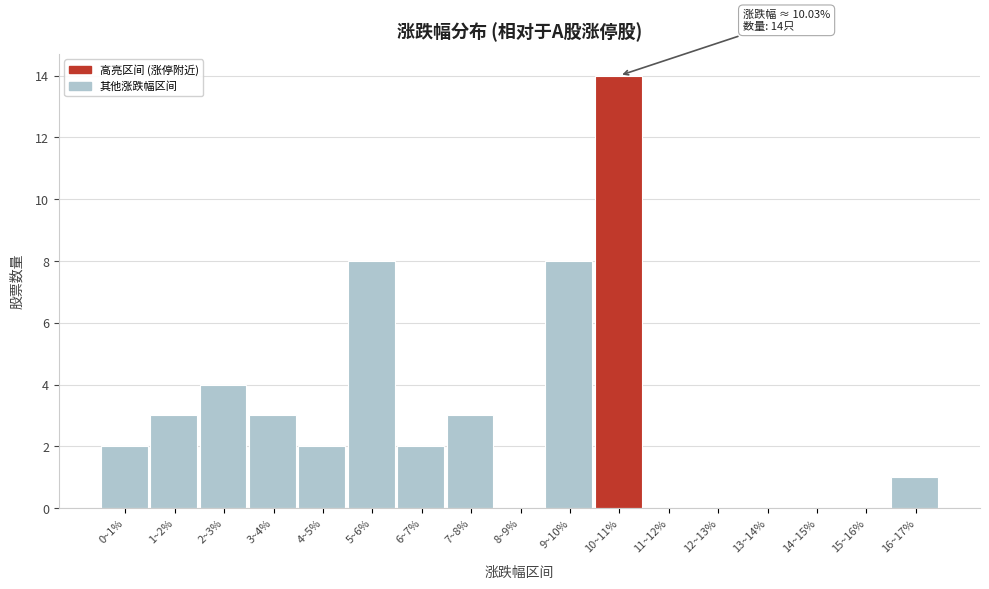

Reading left to right, extract all data points from this chart.

0~1%=2	1~2%=3	2~3%=4	3~4%=3	4~5%=2	5~6%=8	6~7%=2	7~8%=3	8~9%=0	9~10%=8	10~11%=14	11~12%=0	12~13%=0	13~14%=0	14~15%=0	15~16%=0	16~17%=1